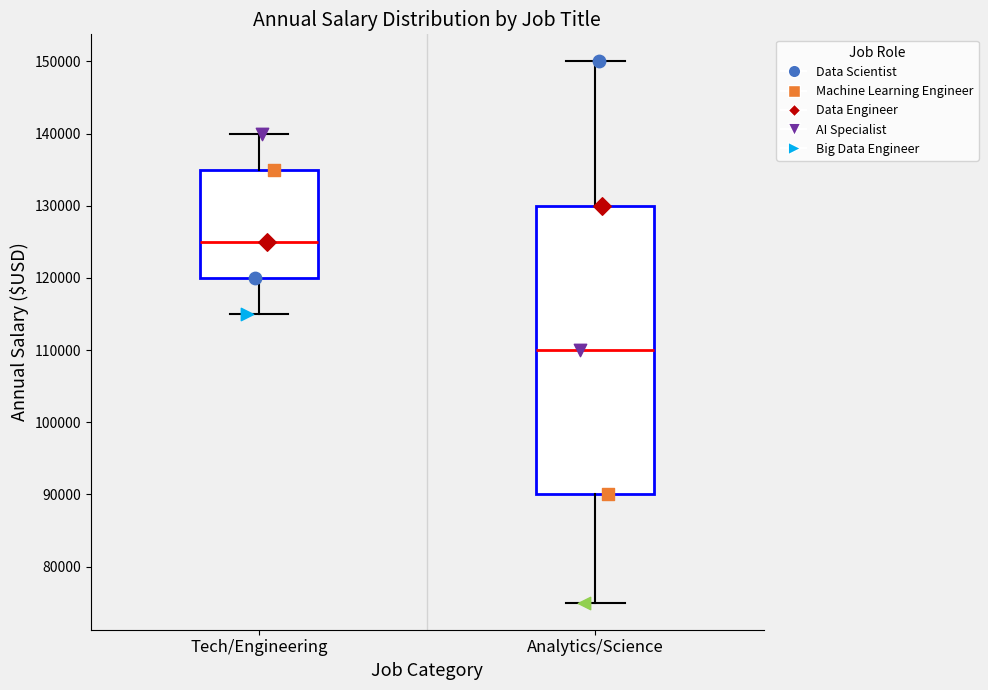

Reading left to right, transcribe this box plot: for each box, give where its median line is, the range the box spans, and where its two whiskers end, as read against the y-axis. The values are not printed on the chart, so give them approximately, as read against the axis.

Tech/Engineering: median 125000, box 120000 to 135000, whiskers 115000 to 140000
Analytics/Science: median 110000, box 90000 to 130000, whiskers 75000 to 150000